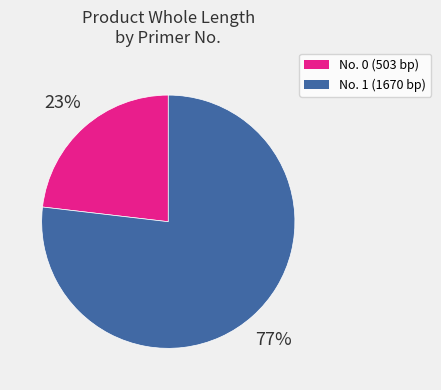

Combined, do No. 1 (1670 bp) and No. 0 (503 bp) account for over 50%?

Yes